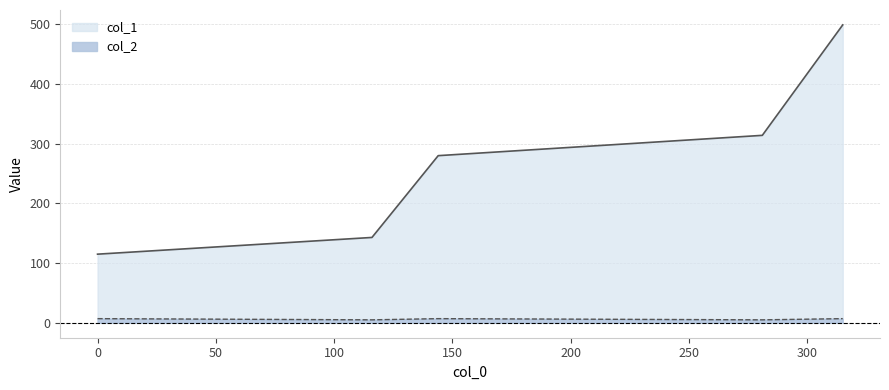

What is the difference between the highest and lowest values at 0?

108